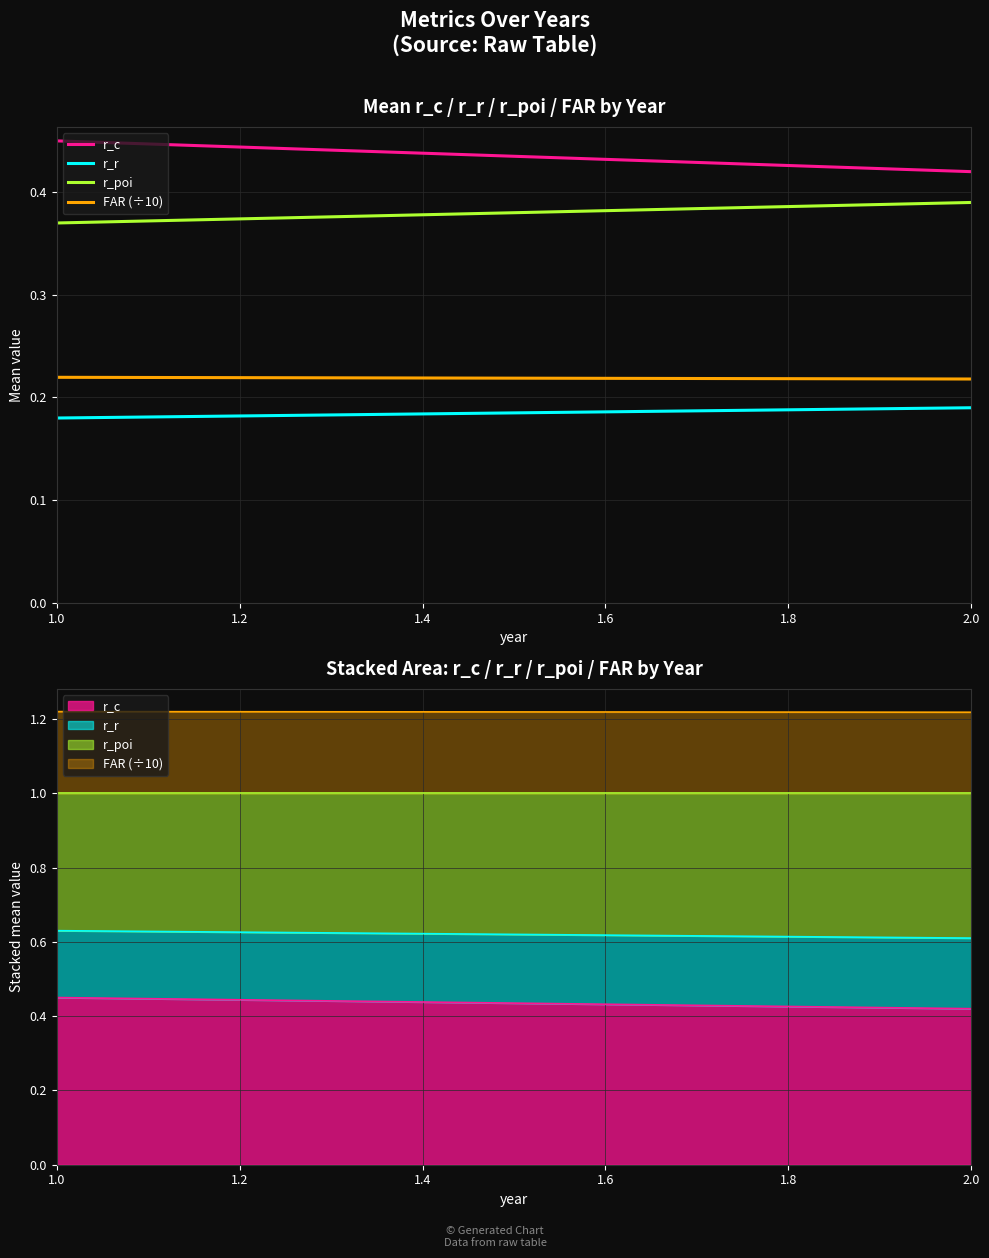

What is the value of the r_r point at the 1st from the left?

0.2